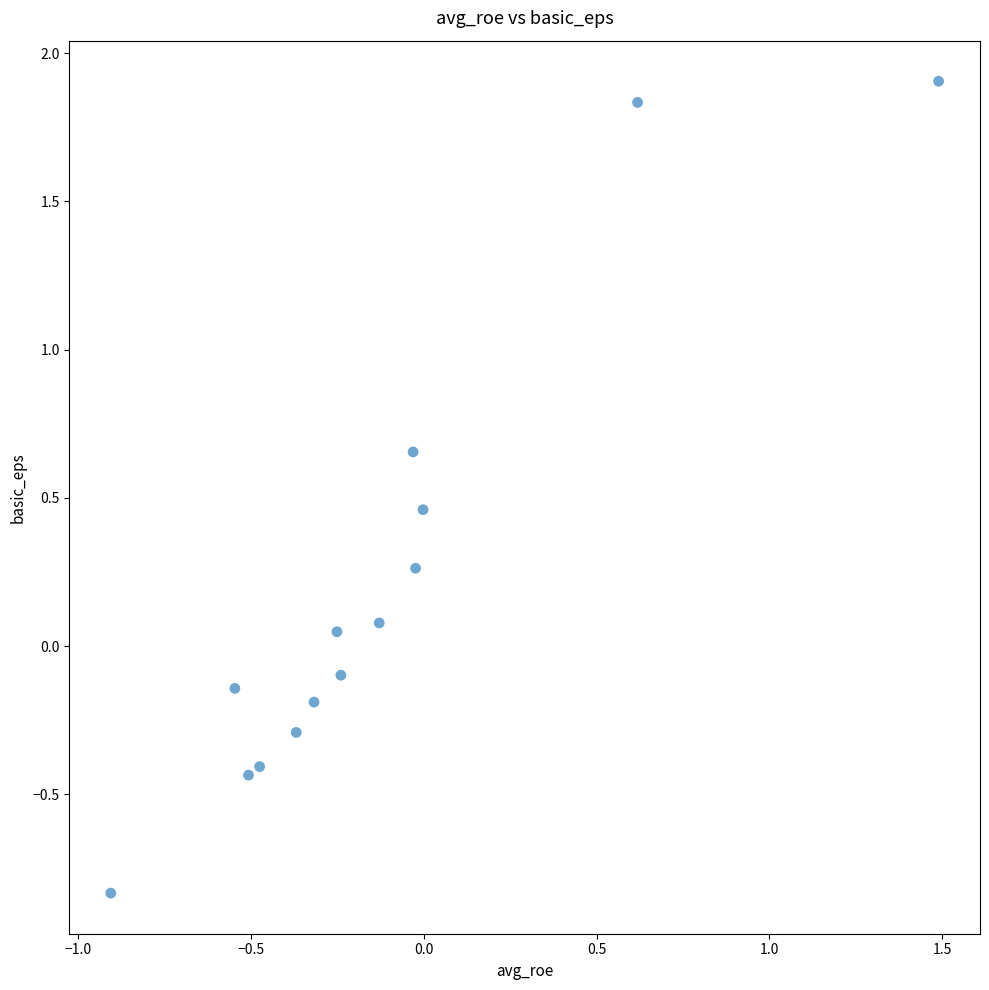

What is the range of Y values (max minus min)?

2.7